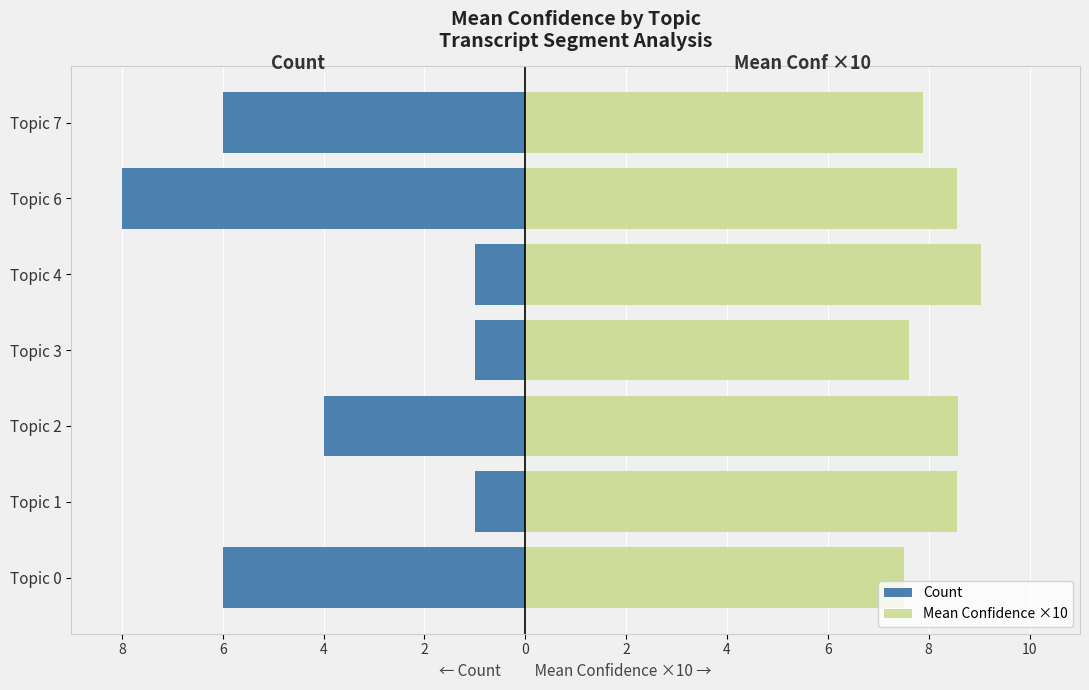

How many series are shown in this chart?

2